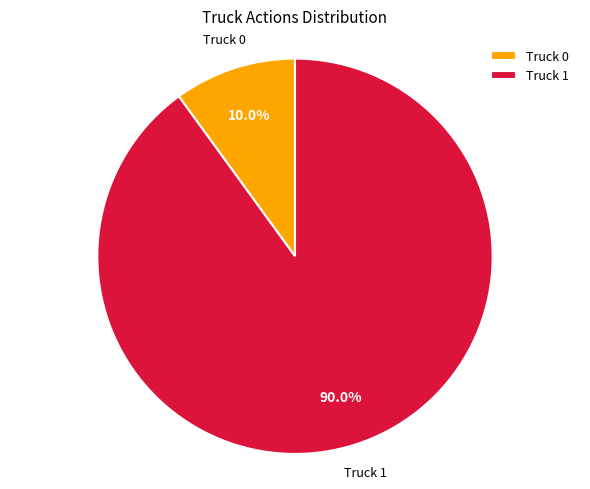

Which has a higher value, Truck 1 or Truck 0?

Truck 1